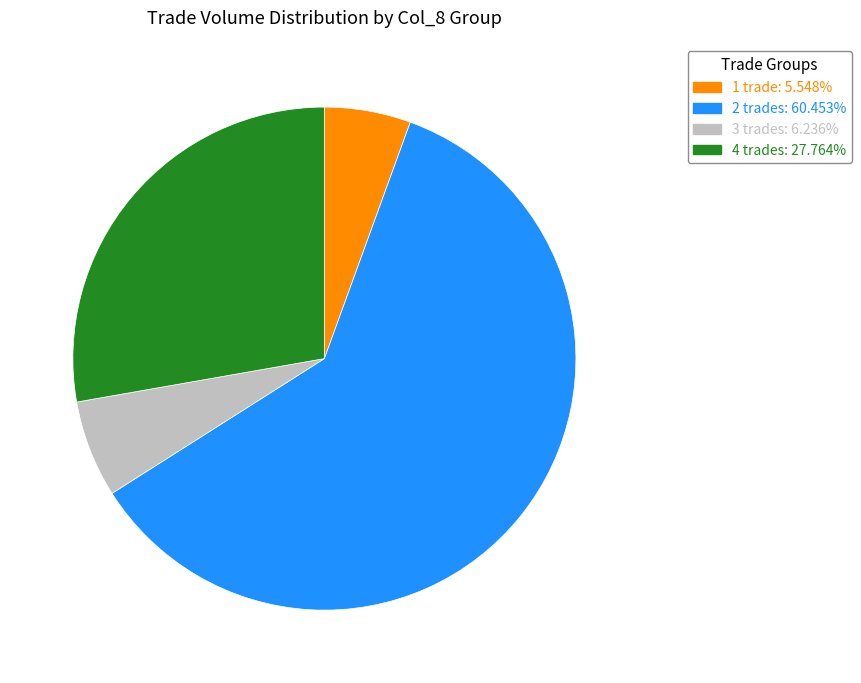

Is there a majority slice in this chart?

Yes